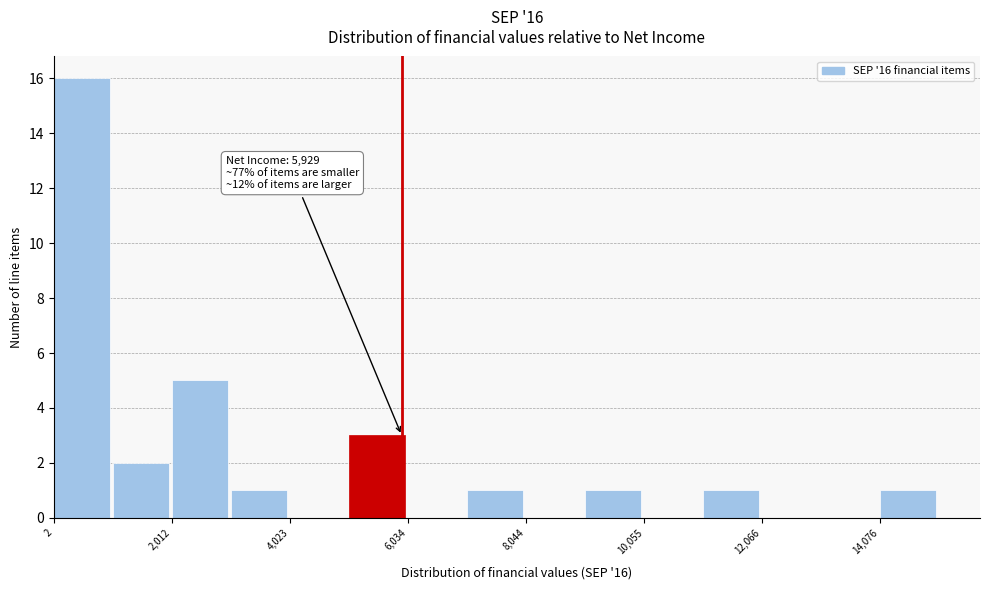

Read against the x-axis, roughly where is the centre of the tallest bar?

500